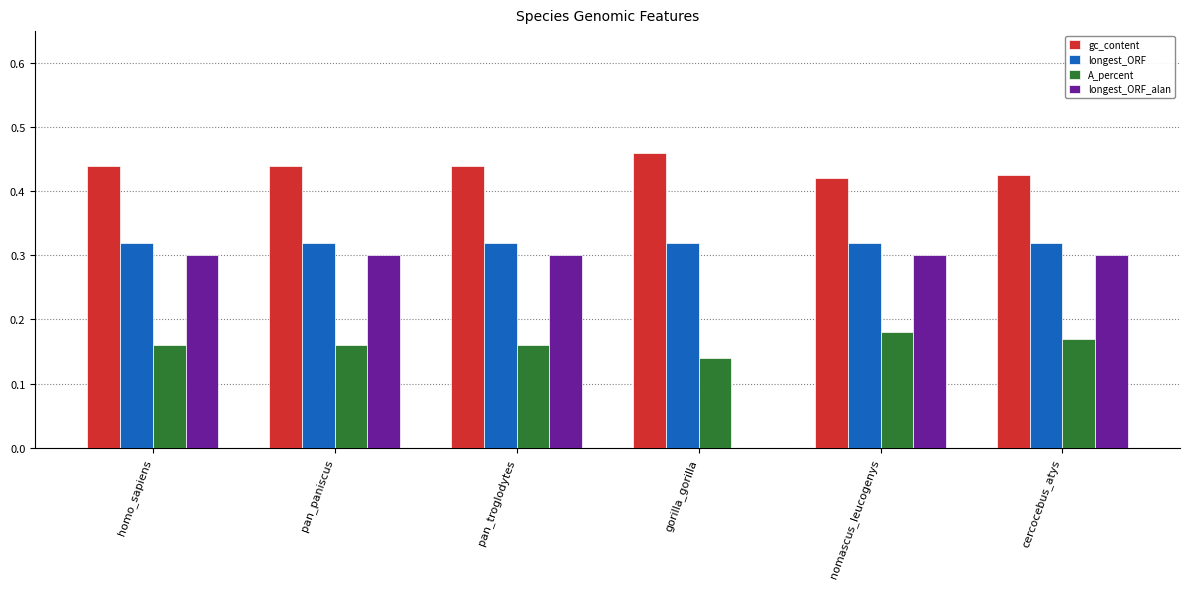

At which category does the chart reach its peak across all series?

gorilla_gorilla